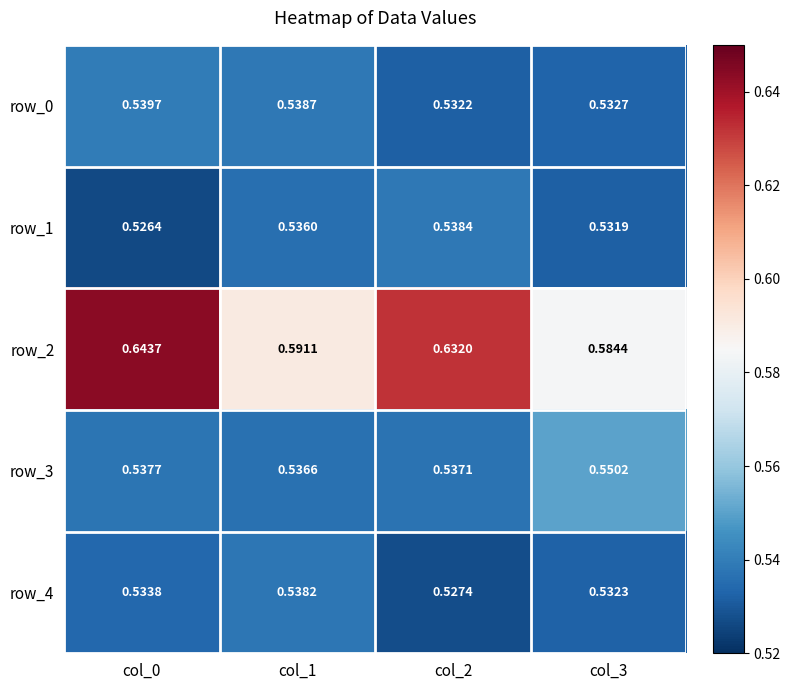

Is the value of row_3 at col_3 greater than the value of row_1 at col_0?

Yes